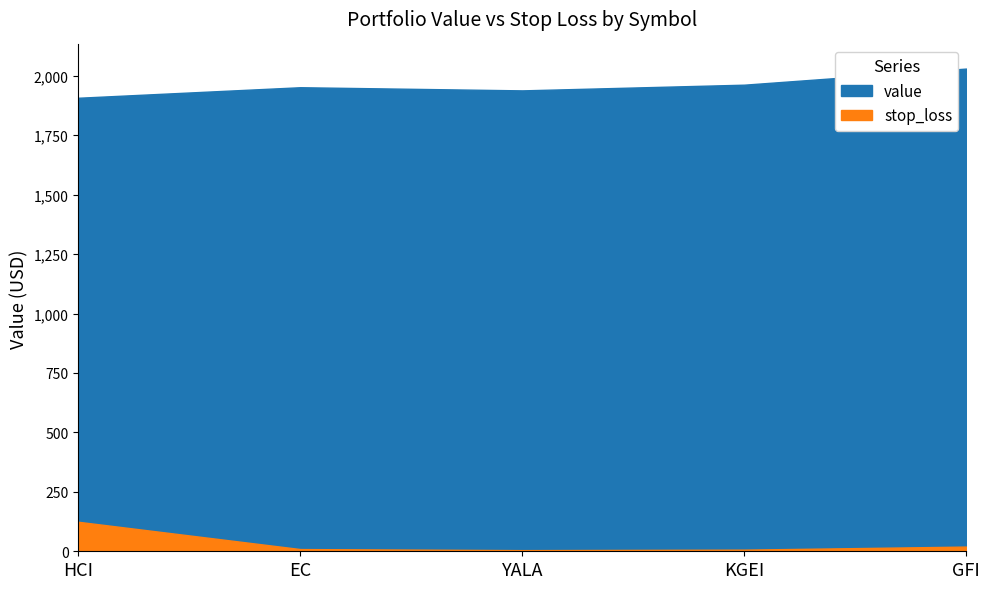

List the labels in order of value value, largest first.

GFI, KGEI, EC, YALA, HCI